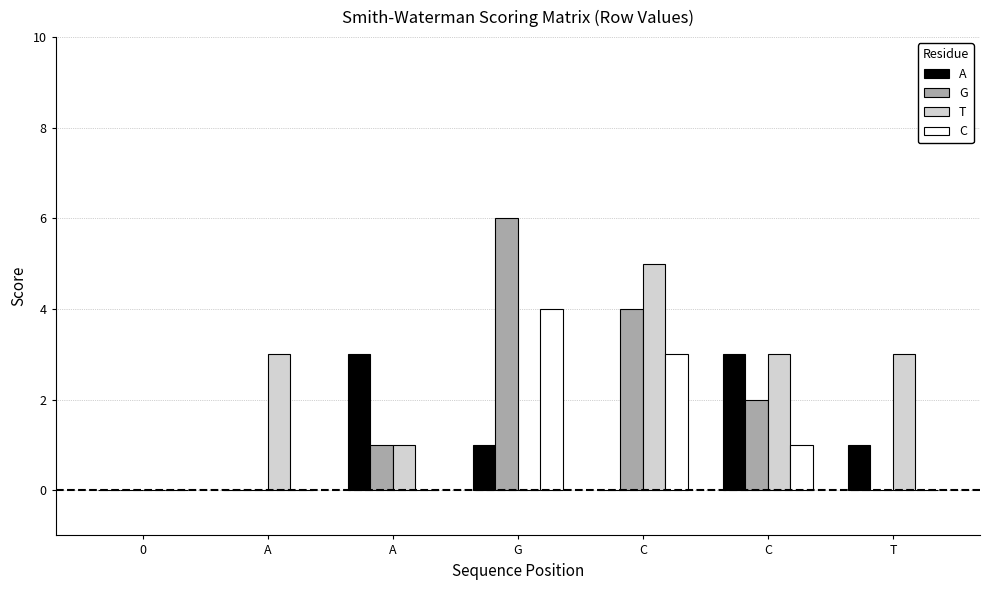

What are all the series names shown in the legend?

A, G, T, C